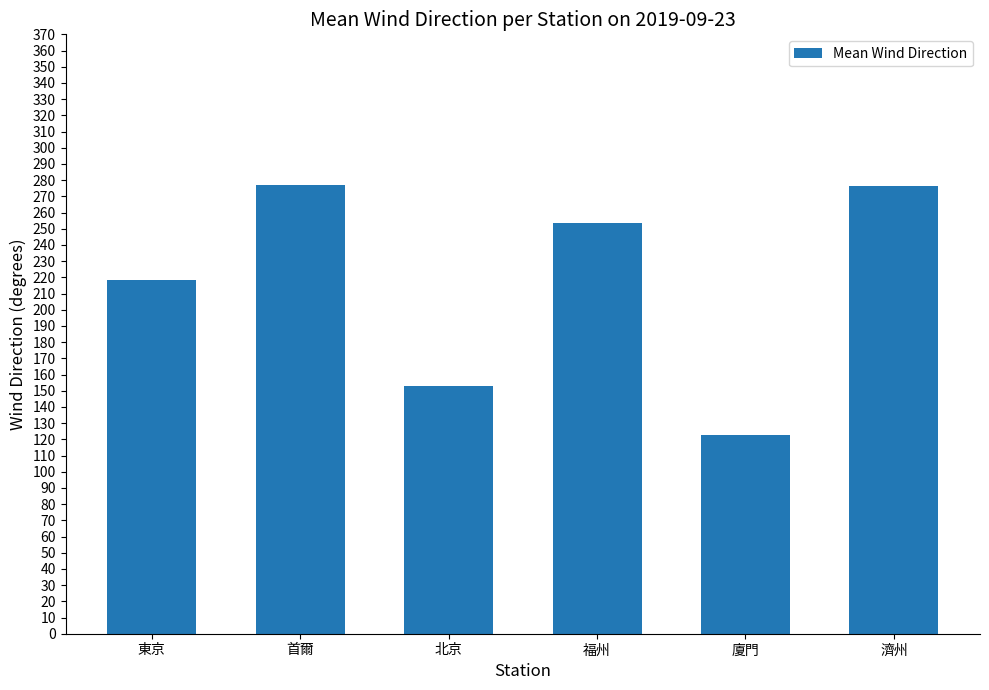

Between 福州 and 東京, which is larger?

福州